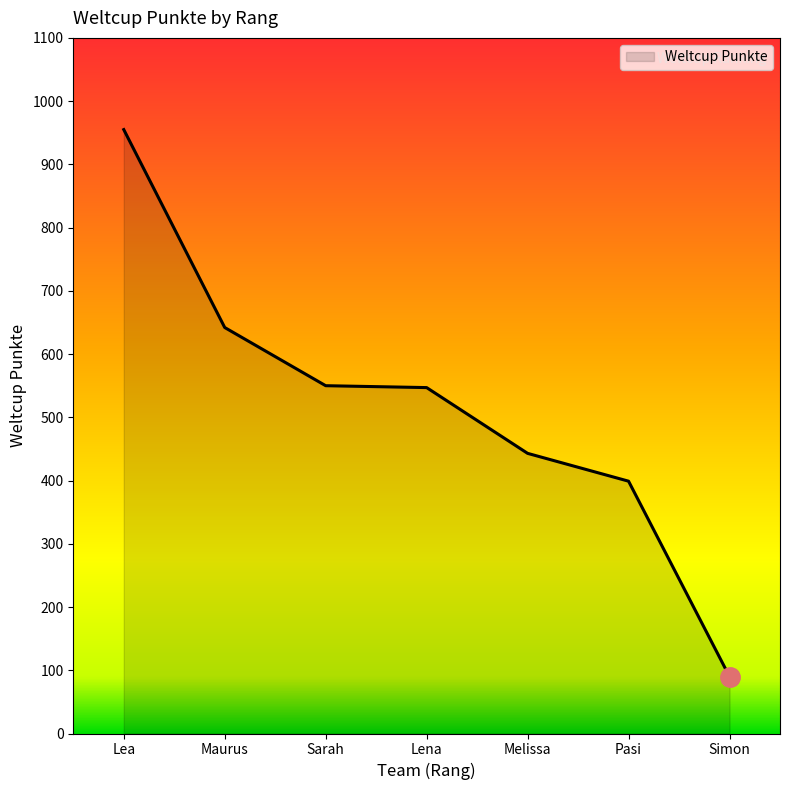

What is the difference between the values at Simon and Lena?

457